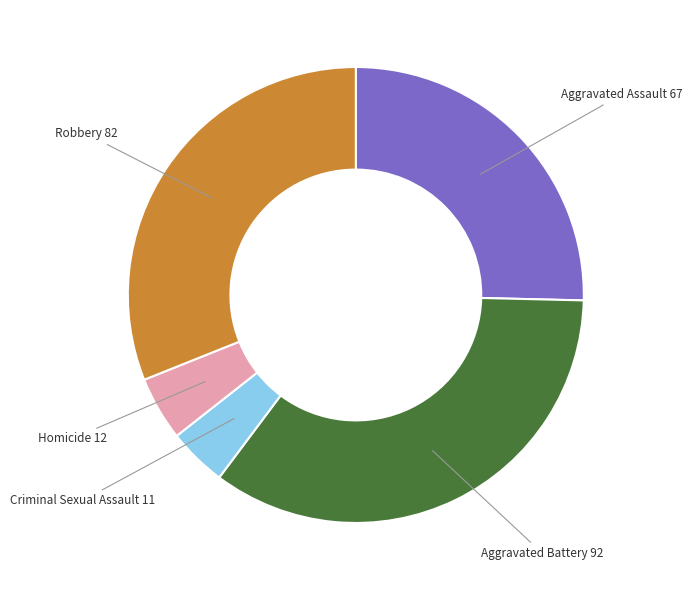

Is there a majority slice in this chart?

No